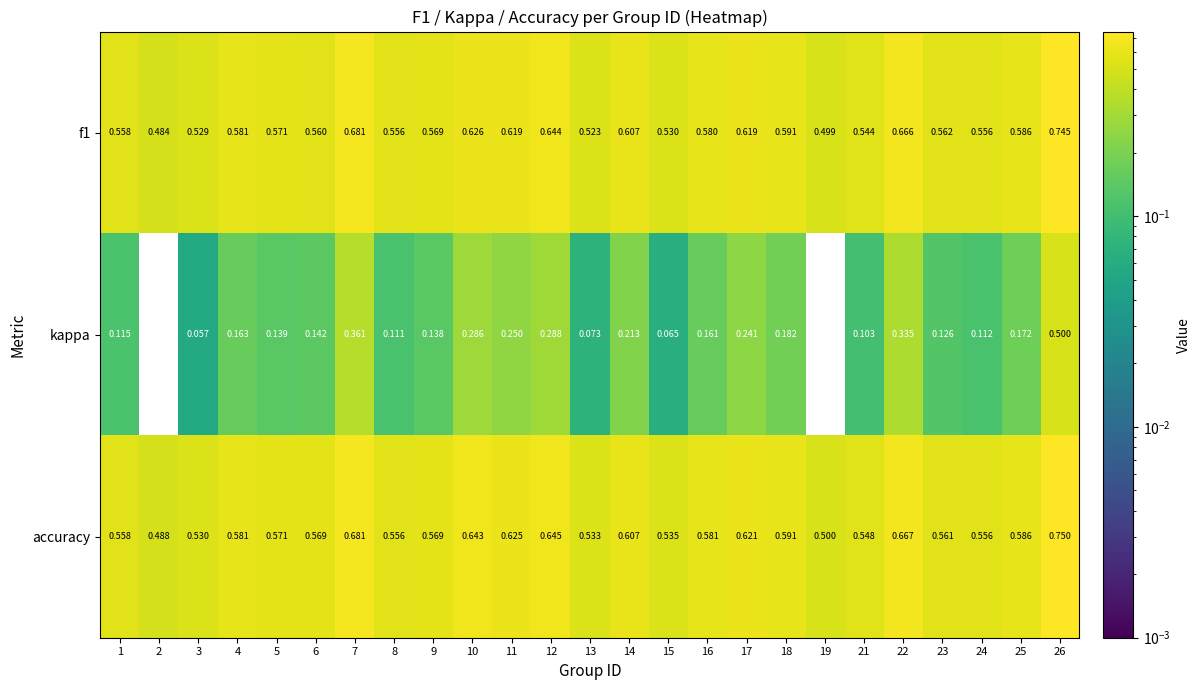

At how many categories does at least one series exceed 0?

25